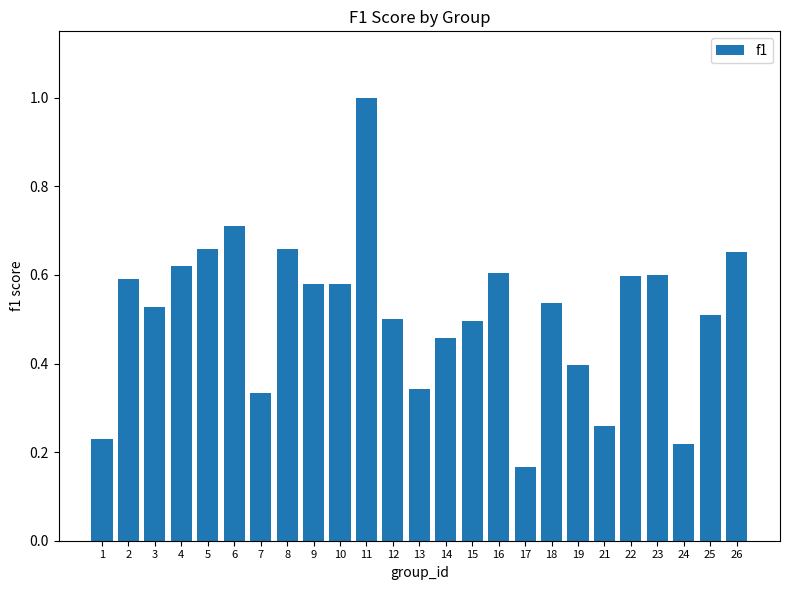

At which label is the value closest to 0?

17